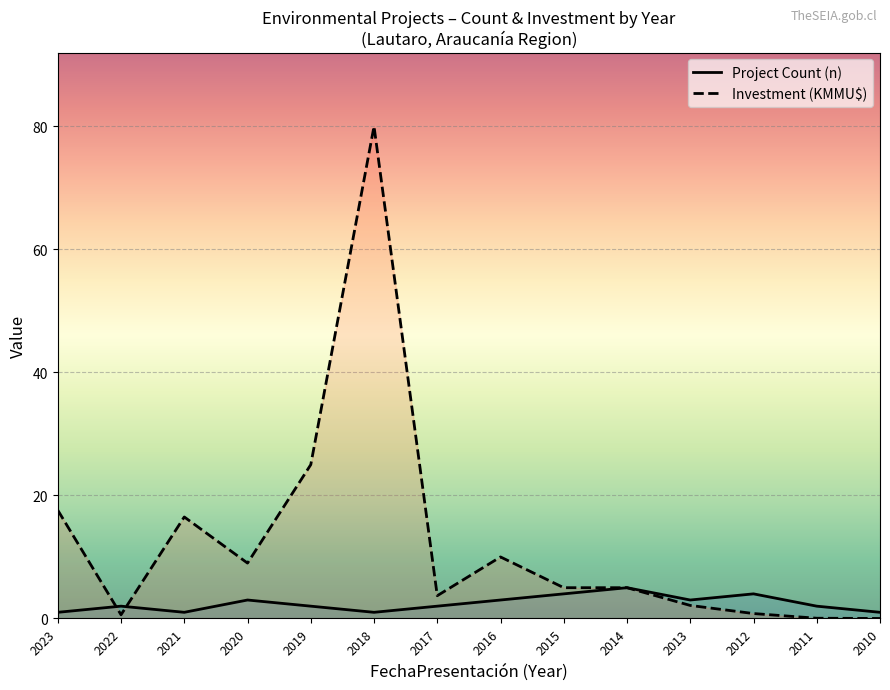

Rank the series by their maximum value, from highest to lowest.

Investment (KMMU$), Project Count (n)